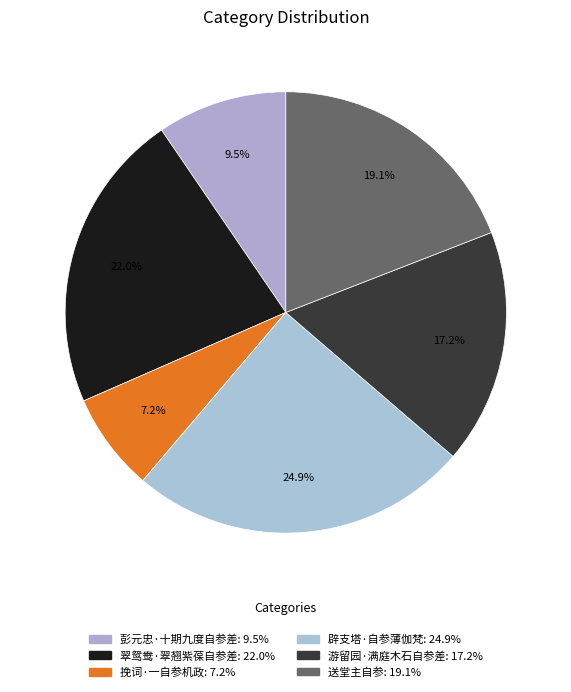

To the nearest percent, what is the average slice percentage?

17%